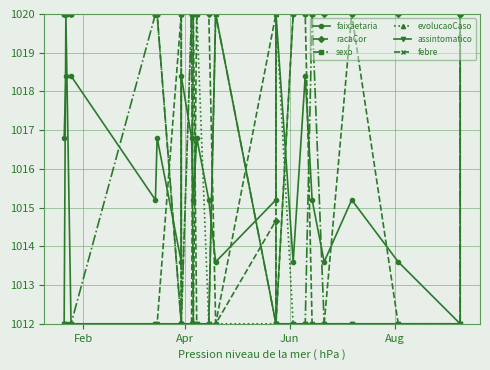

What is the difference between the maximum and minimum values in the assintomatico series?

8.0